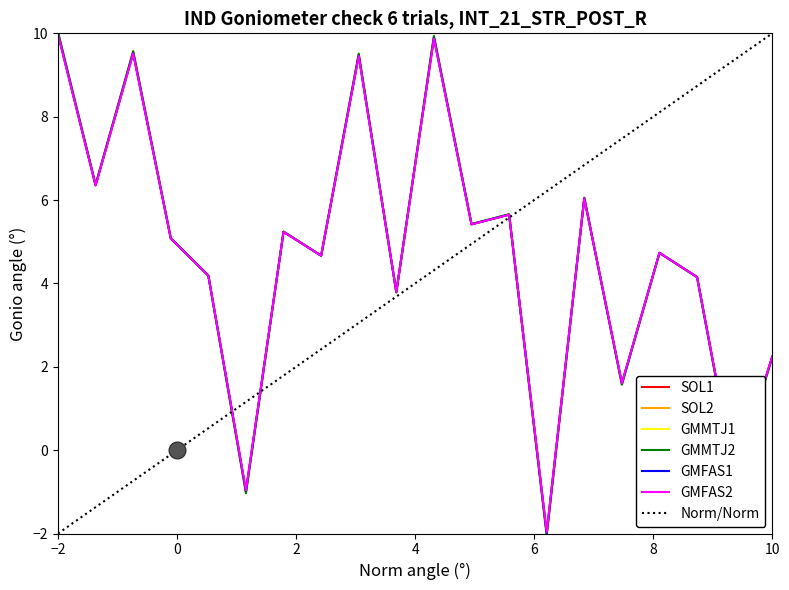

The GMMTJ1 series shows 16.7 at −2. True or false?

False